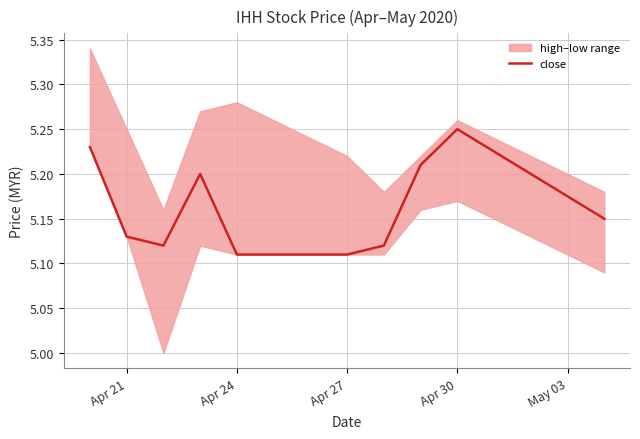

The close series shows 7.3 at Apr 21. True or false?

False